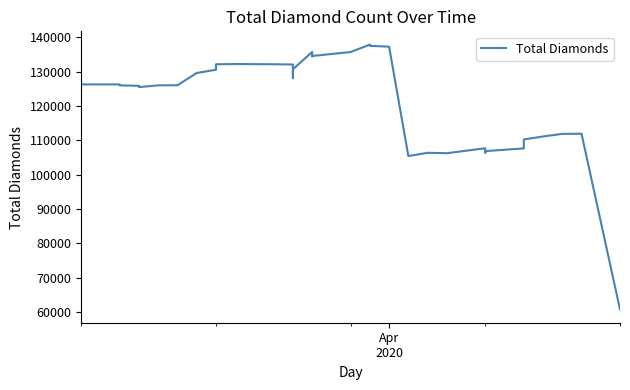

What is the average value?

122005